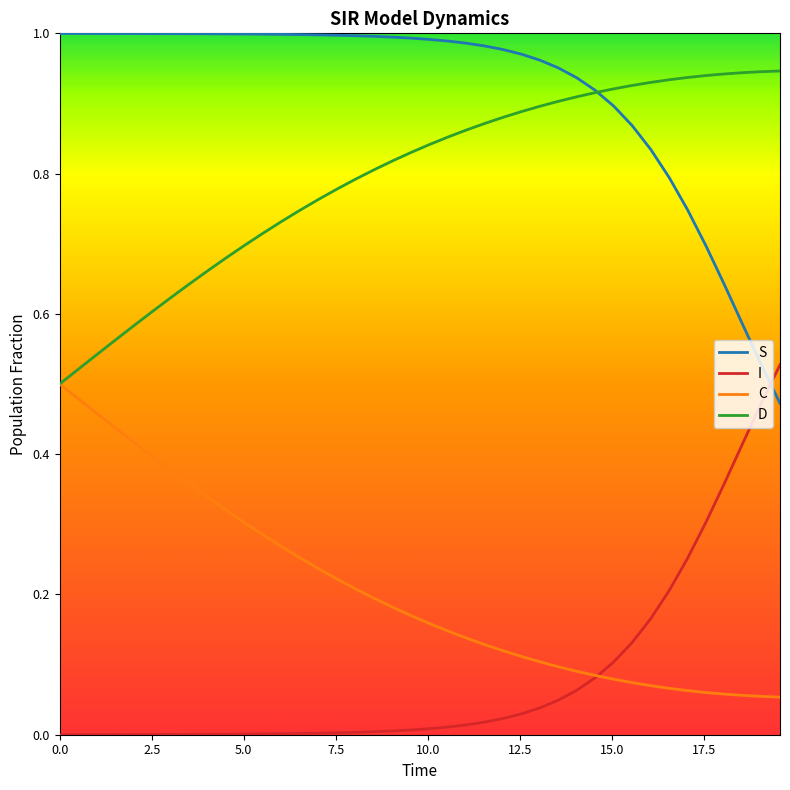

True or false: S and C cross at least once.

False